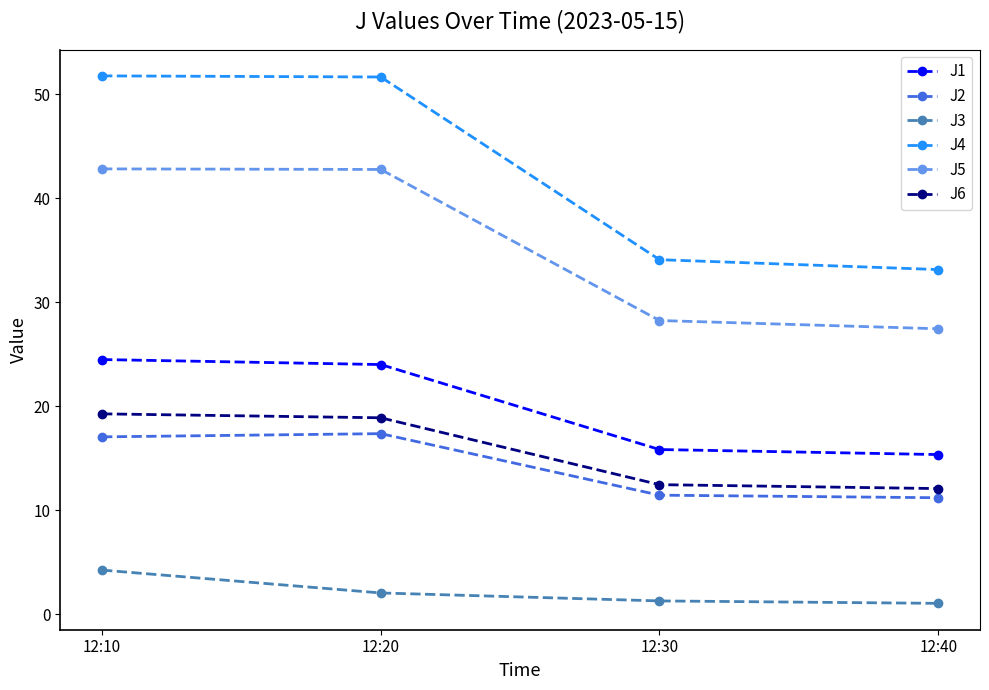

True or false: J4 and J6 cross at least once.

False